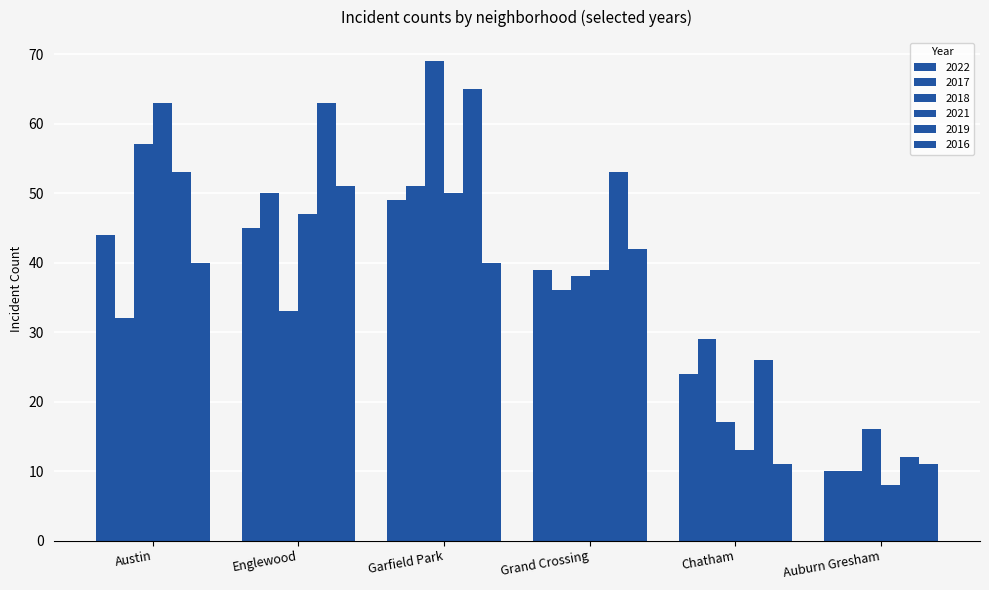

Which has a higher value, Austin or Englewood?

Englewood